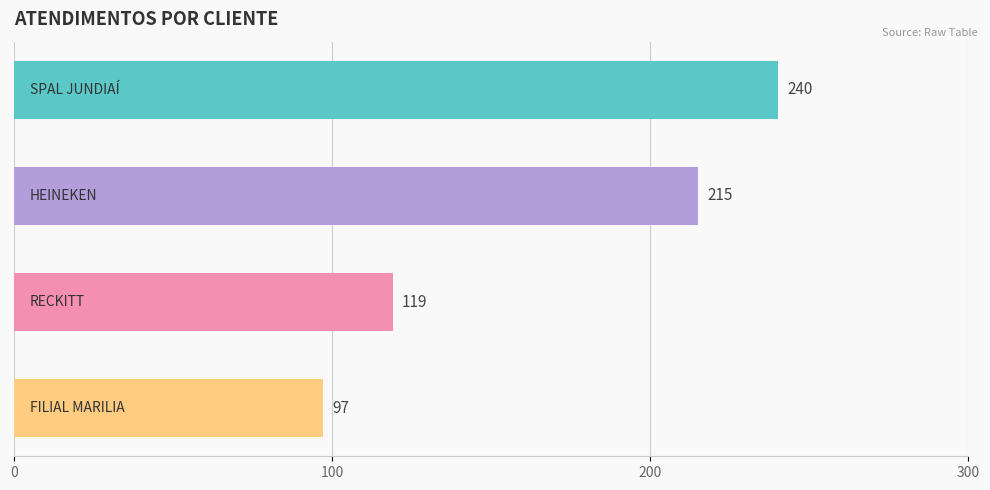

What is the difference between the maximum and second lowest values?

121